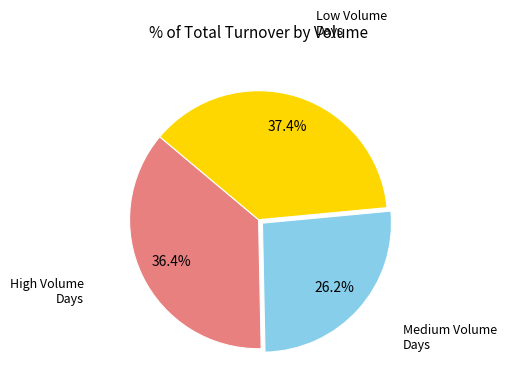

Does High Volume Days account for over 50% of the chart?

No